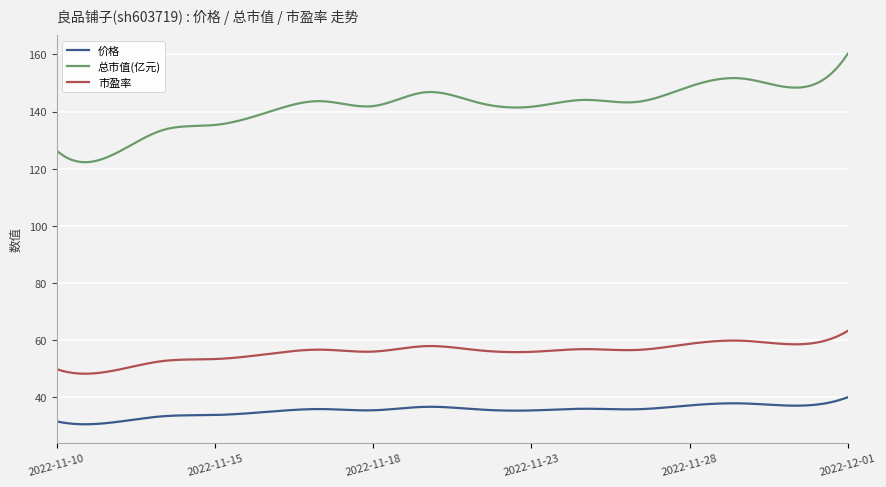

What are all the series names shown in the legend?

价格, 总市值(亿元), 市盈率